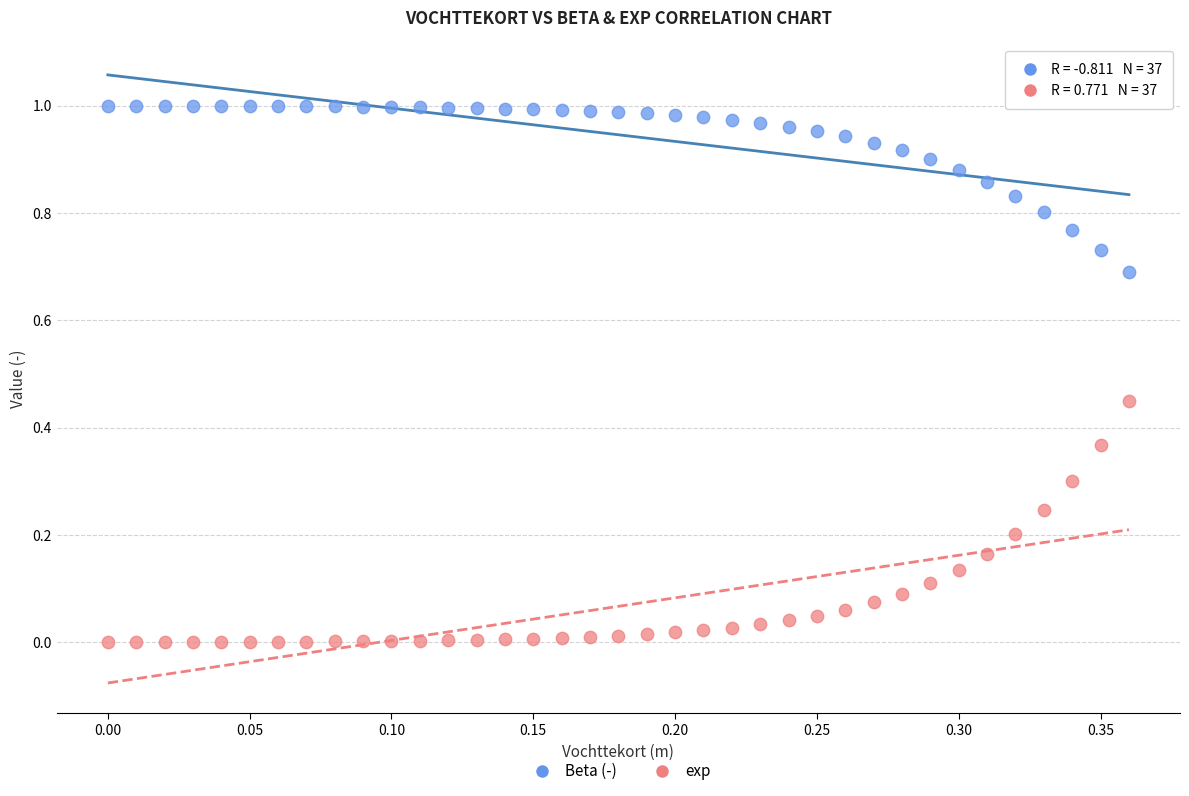

Which series contains the highest Y value?

Beta (-)